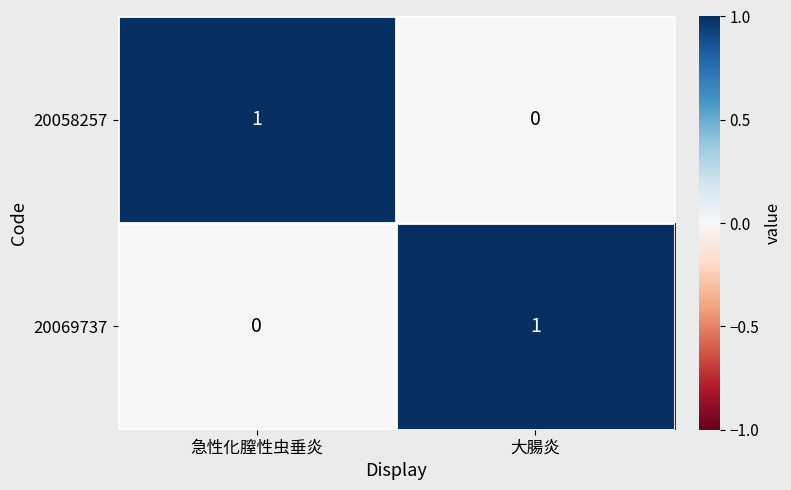

The value of 20058257 at 大腸炎 is 0. True or false?

True